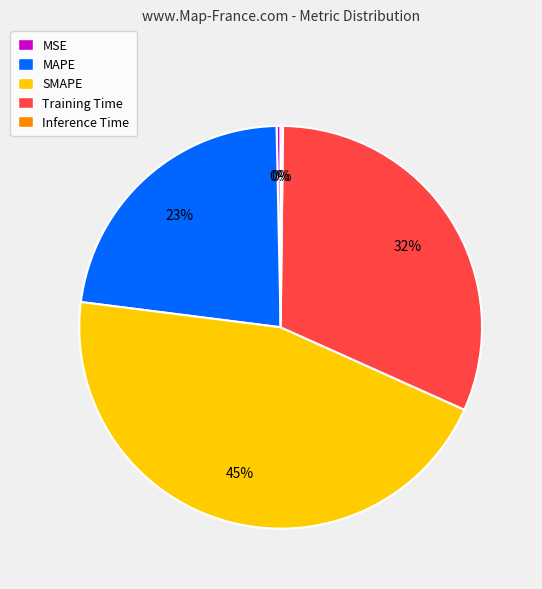

Which category has the biggest portion of the pie?

SMAPE